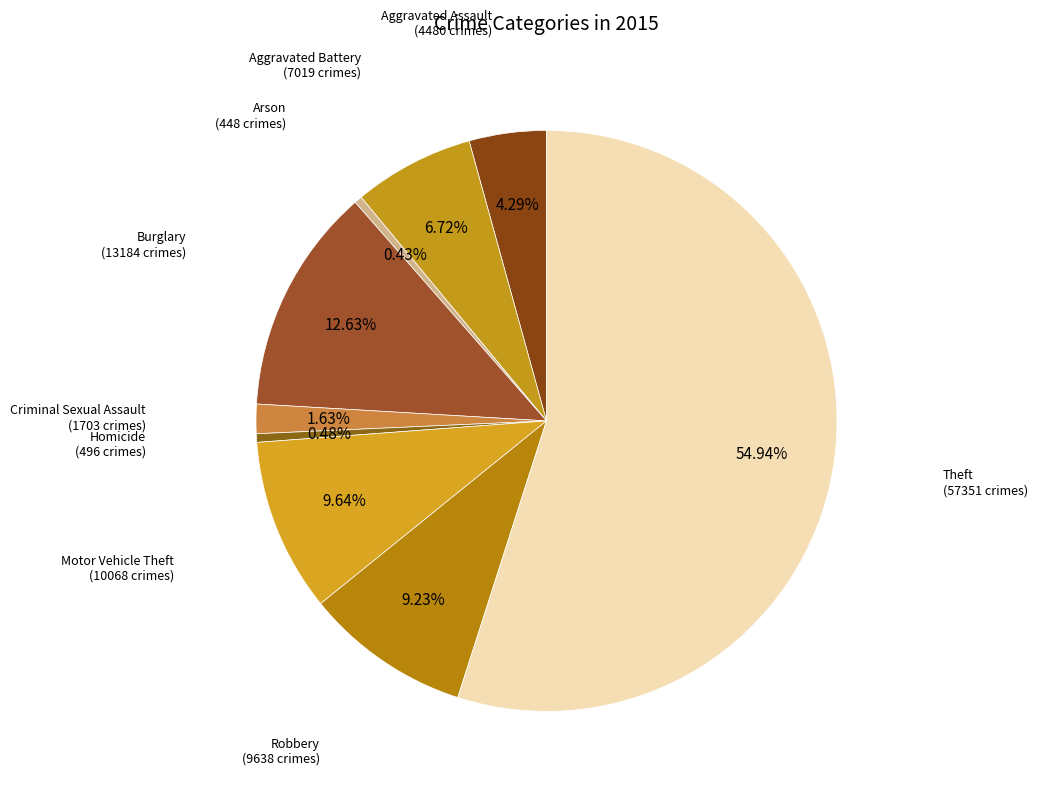

Rank the categories by value from lowest to highest.

Arson, Homicide, Criminal Sexual Assault, Aggravated Assault, Aggravated Battery, Robbery, Motor Vehicle Theft, Burglary, Theft